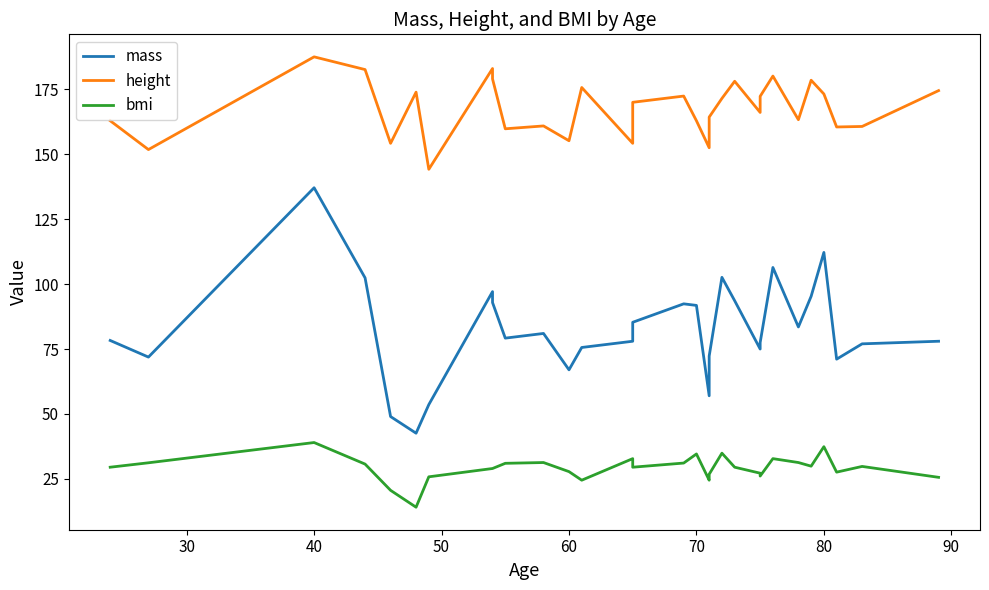

Where does the mass series first go above 79?

40